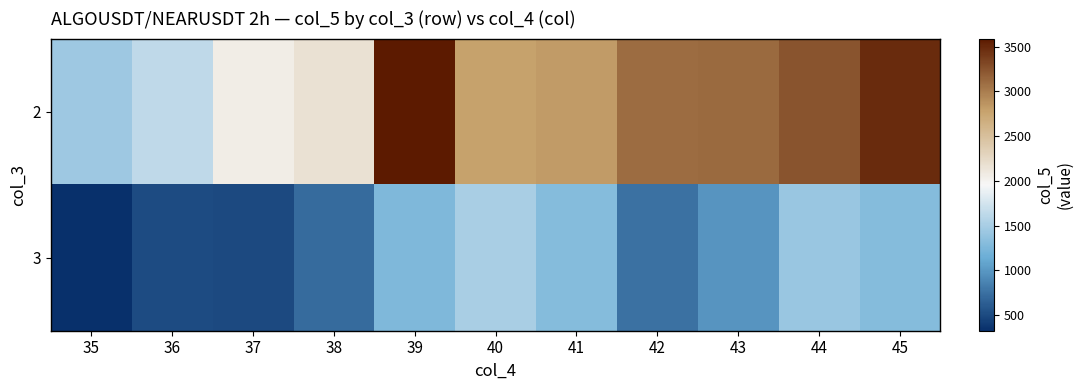

What is the difference between the highest and lowest values at 36?

1131.1